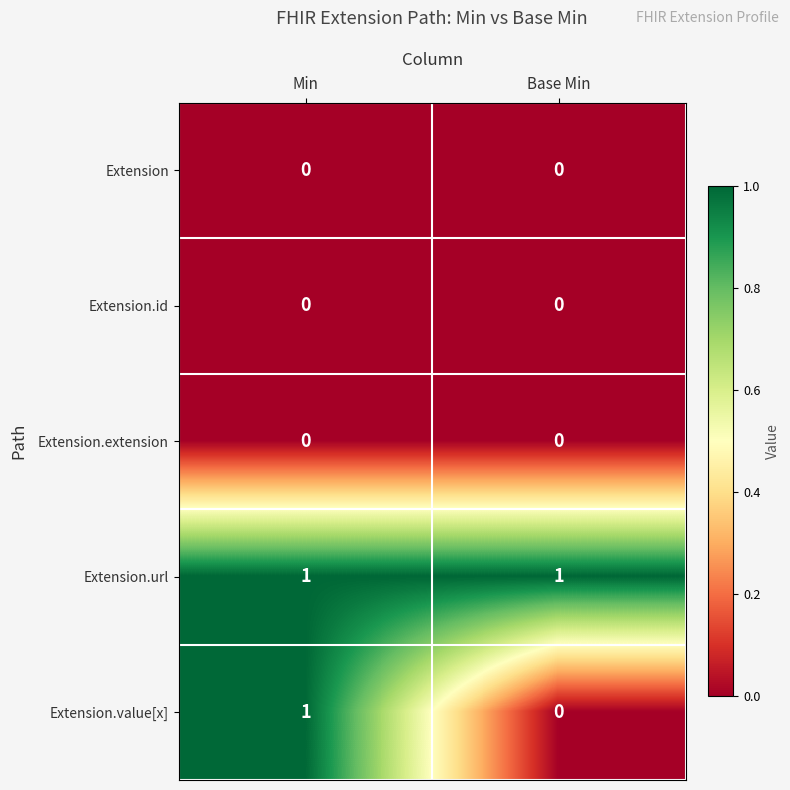

What is the maximum value shown in the chart?

1